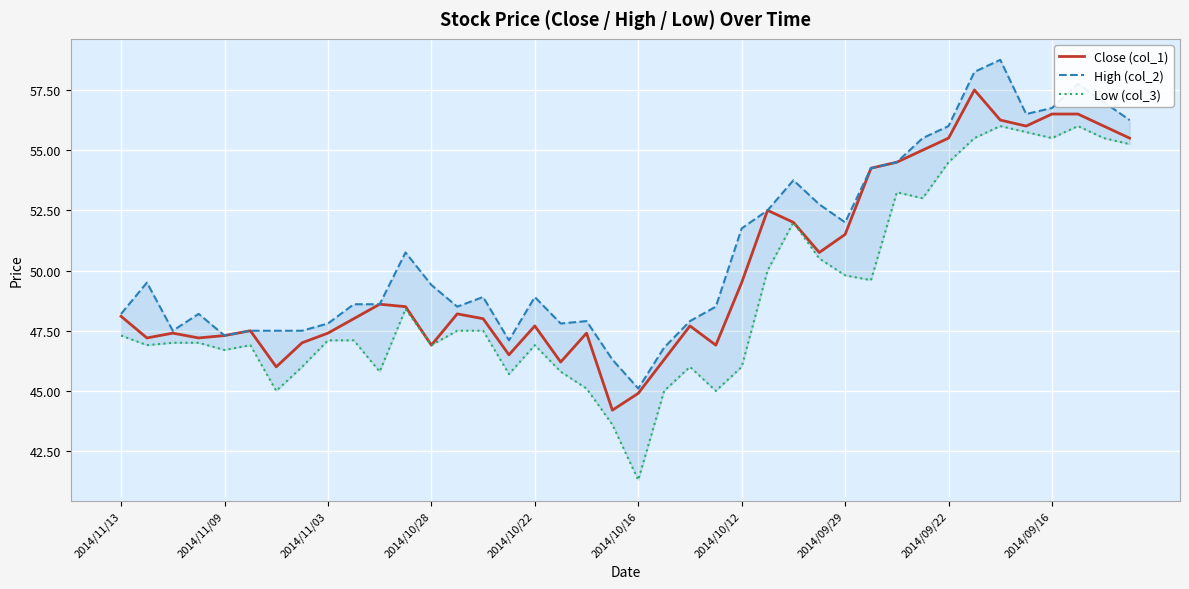

What is the difference between the second highest and minimum values in the Close (col_1) series?

12.3